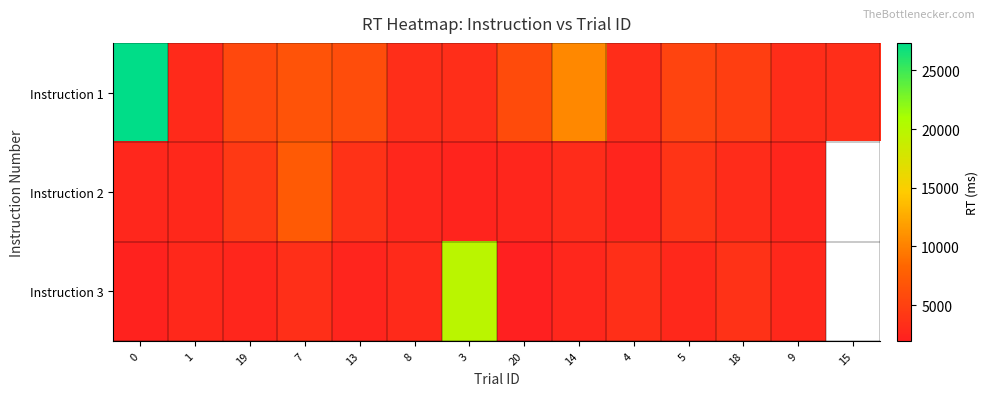

Which label corresponds to the smallest value in the chart?

20